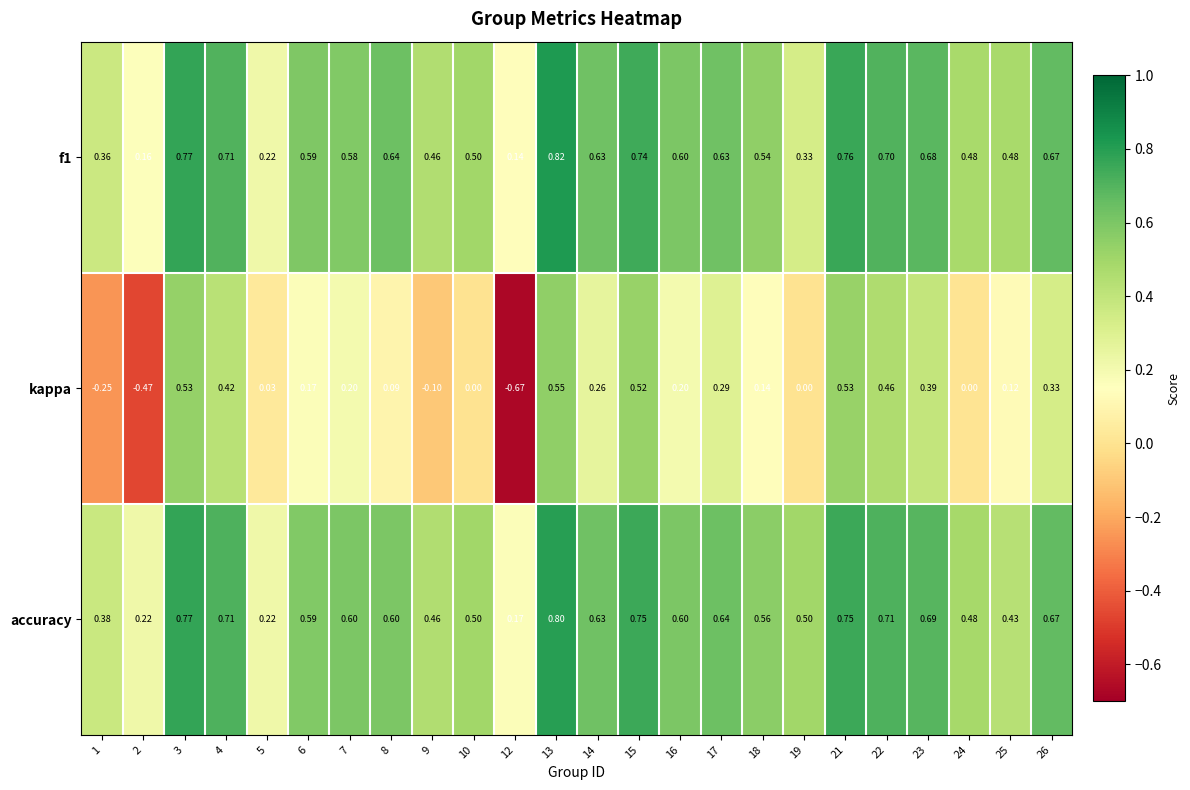

Which label corresponds to the smallest value in the chart?

12